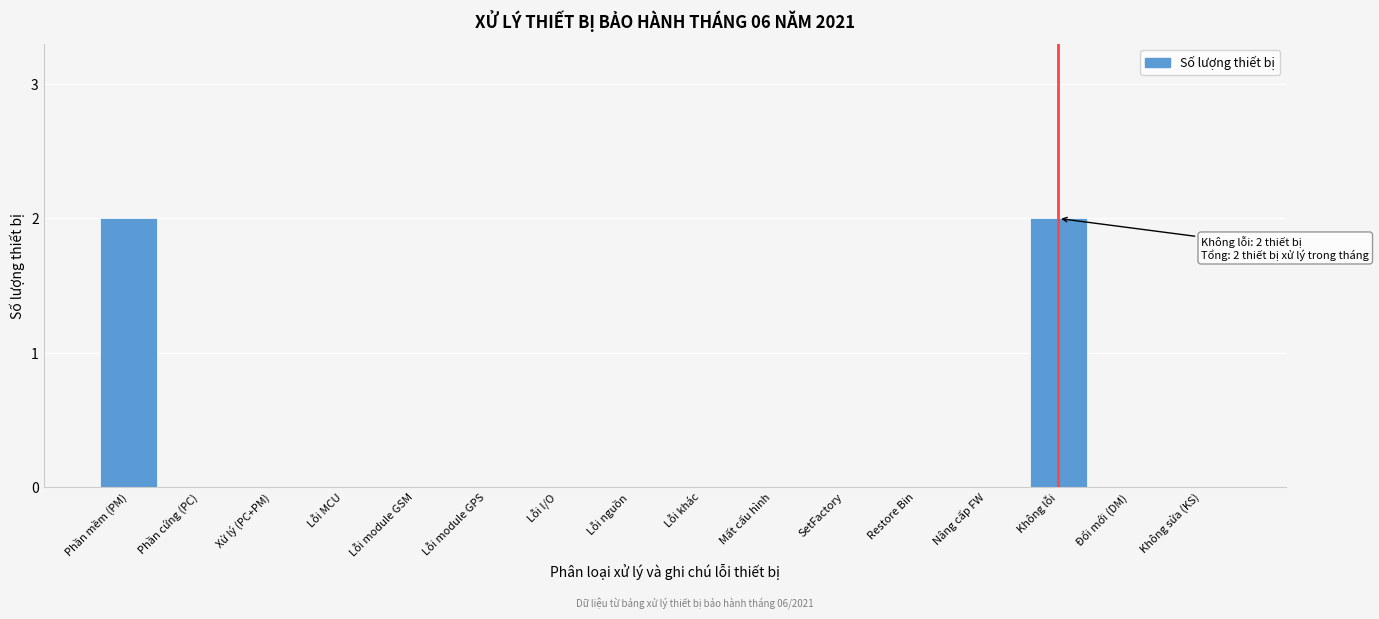

Reading left to right, what are all the values shown in this chart?

Phần mềm (PM)=2	Phần cứng (PC)=0	Xử lý (PC+PM)=0	Lỗi MCU=0	Lỗi module GSM=0	Lỗi module GPS=0	Lỗi I/O=0	Lỗi nguồn=0	Lỗi khác=0	Mất cấu hình=0	SetFactory=0	Restore Bin=0	Nâng cấp FW=0	Không lỗi=2	Đổi mới (DM)=0	Không sửa (KS)=0